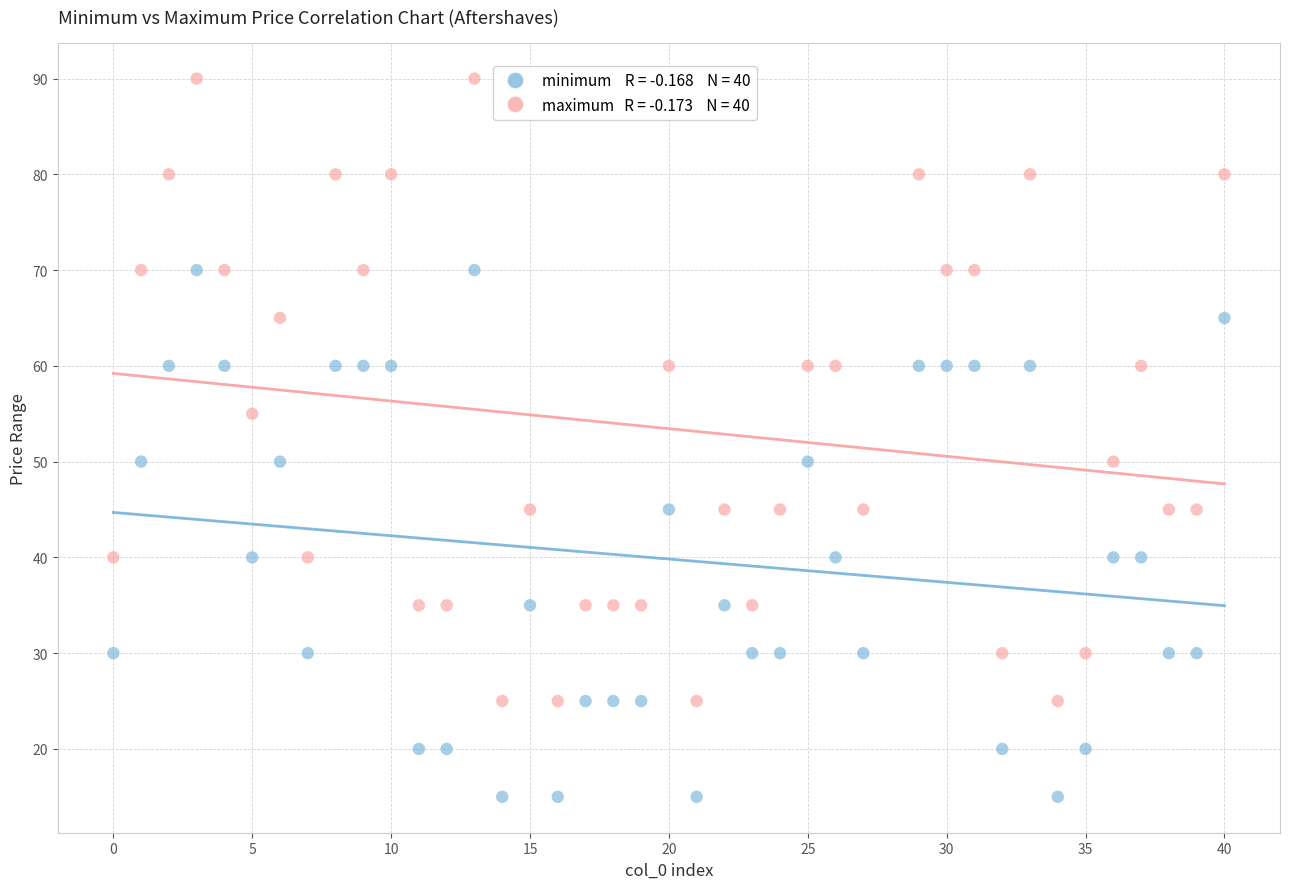

Across all data points, what is the range of X values (max minus min)?

40